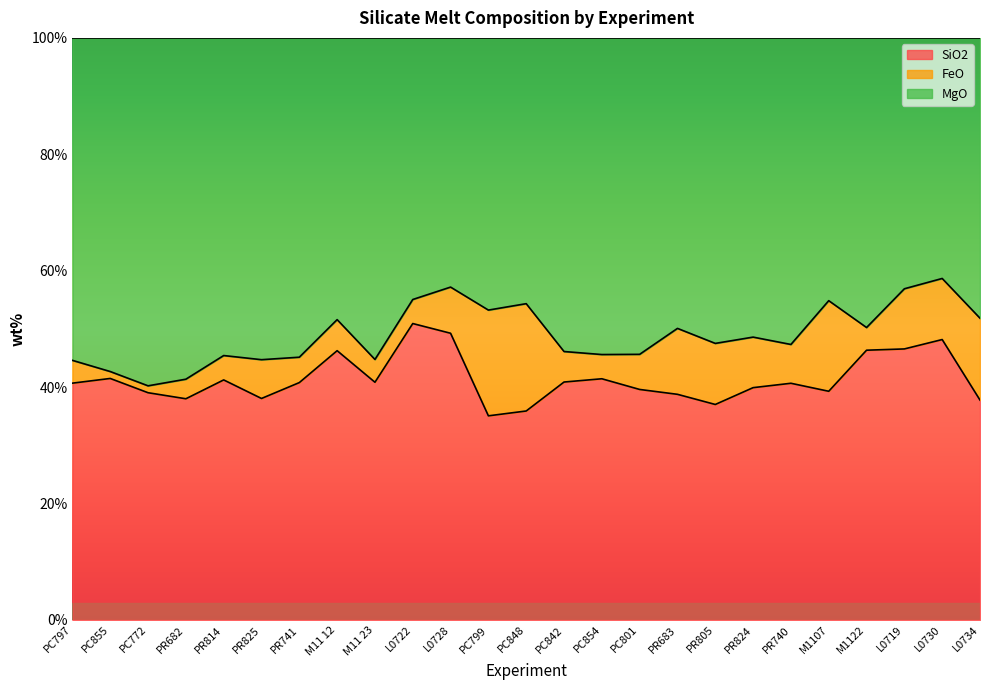

What is the highest value of the SiO2 series?

50.9